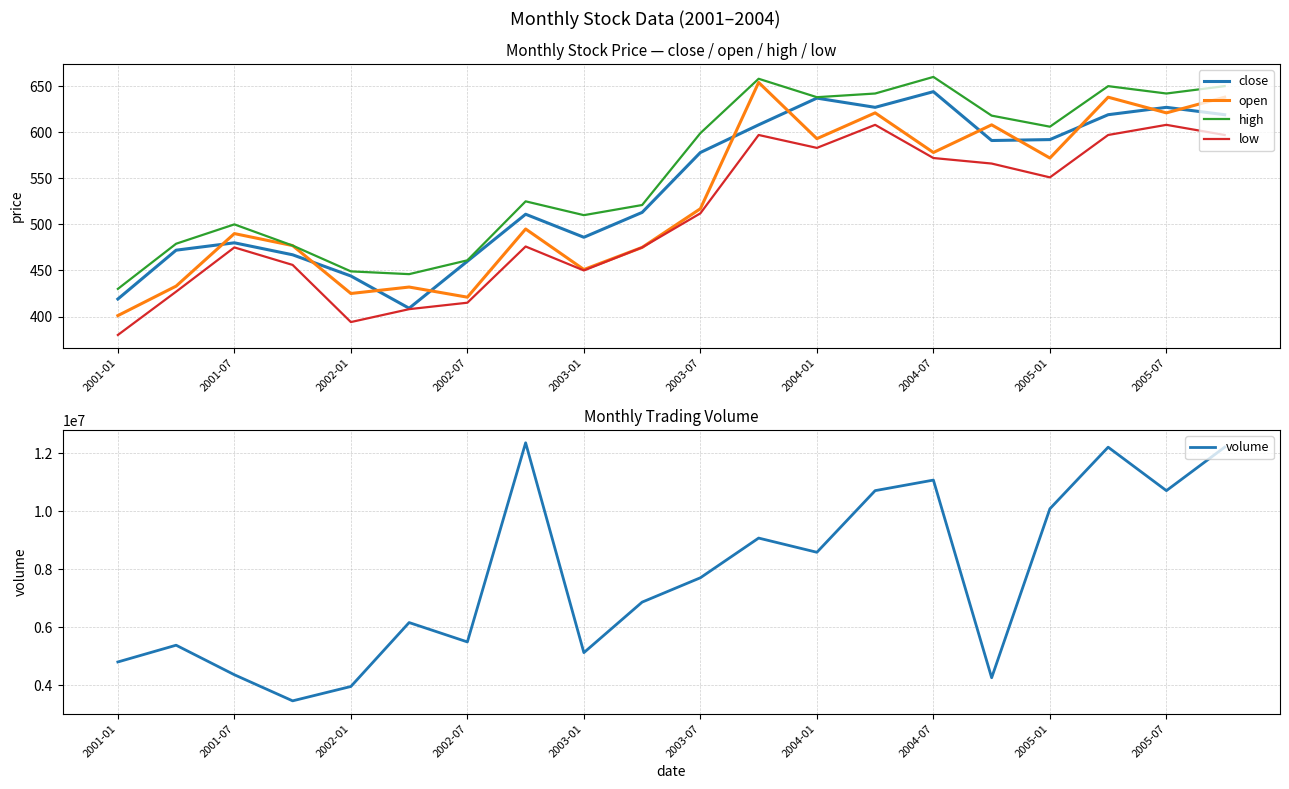

True or false: low has a value of 420 at 2005-07.

False